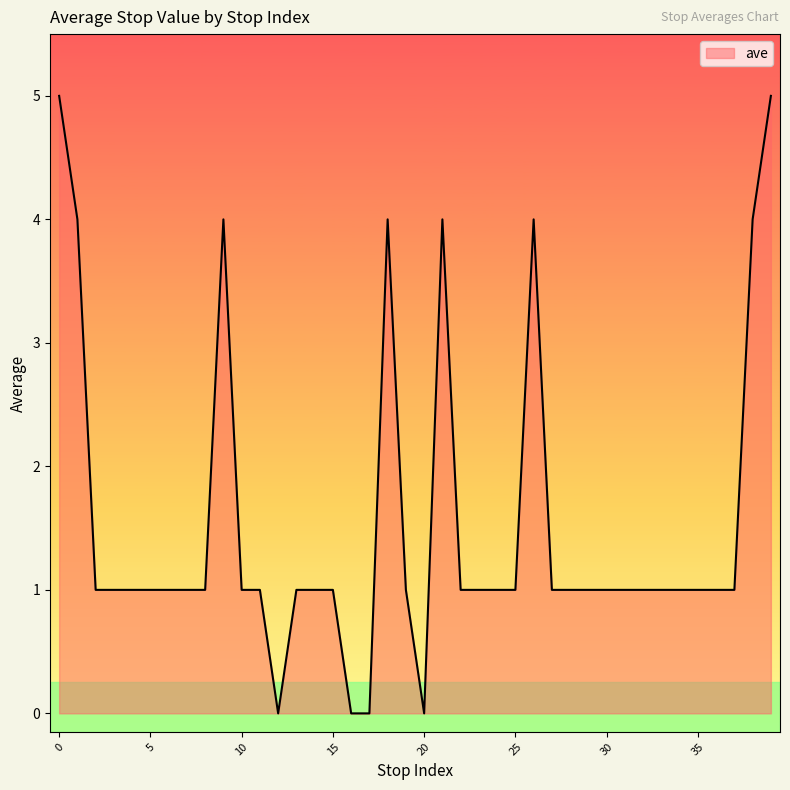

What is the difference between the maximum and minimum values?

5